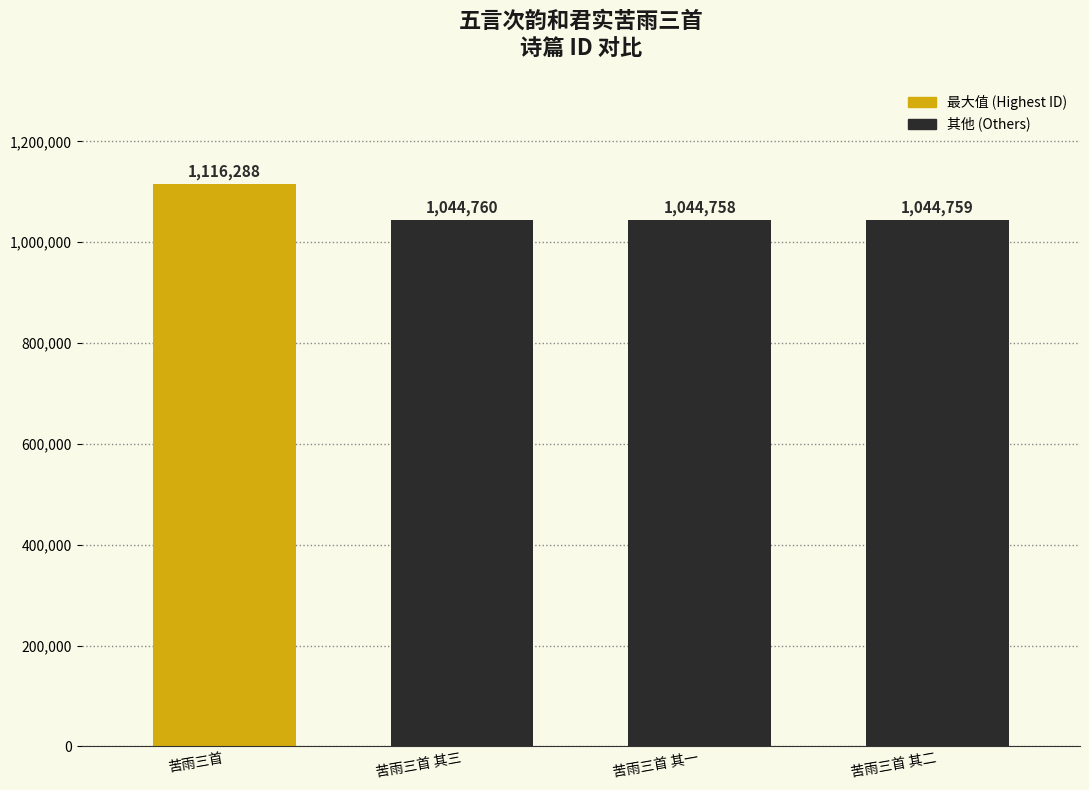

Rank the categories by value from highest to lowest.

苦雨三首, 苦雨三首 其三, 苦雨三首 其二, 苦雨三首 其一